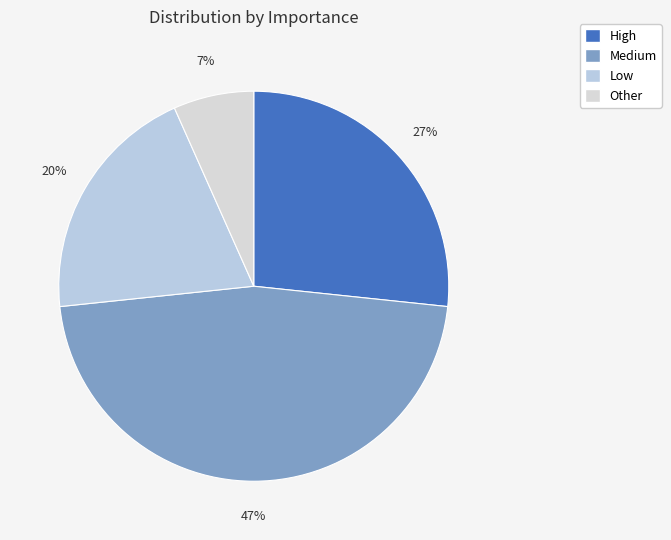

Count the number of slices in the pie.

4